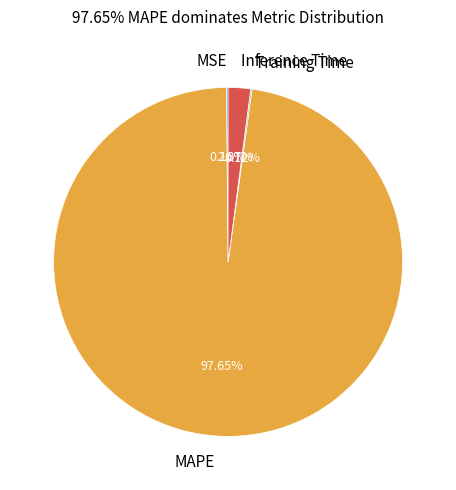

Which slice is the largest?

MAPE